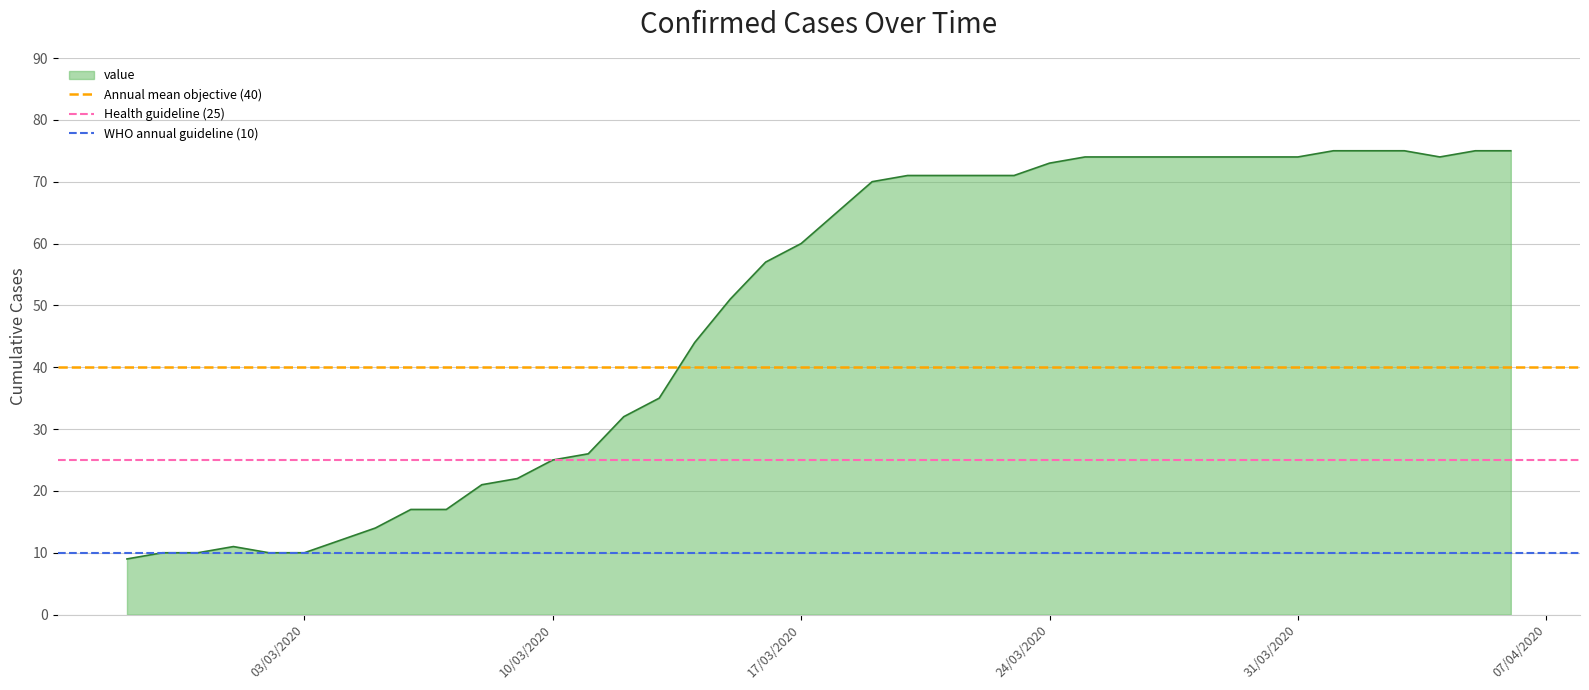

What is the minimum value for value?

9